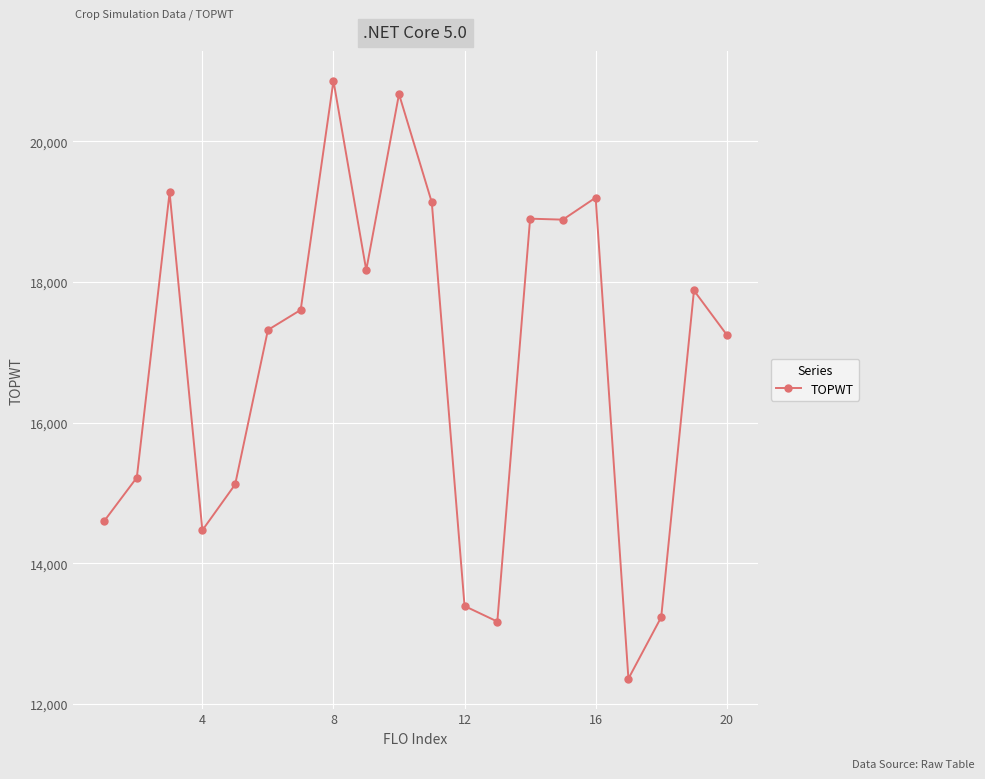

What is the maximum value shown in the chart?

20860